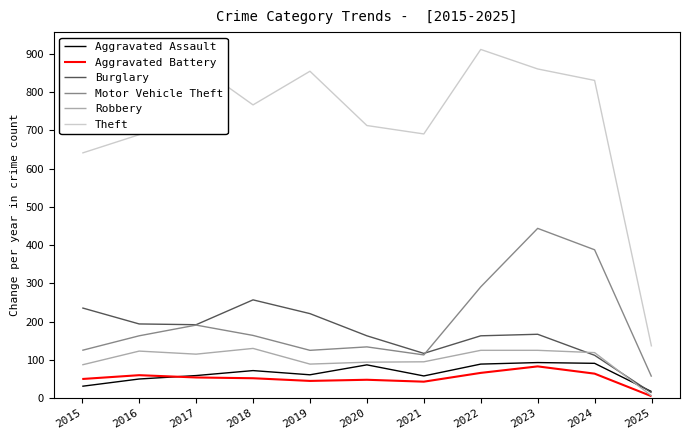

What is the maximum value shown in the chart?

912